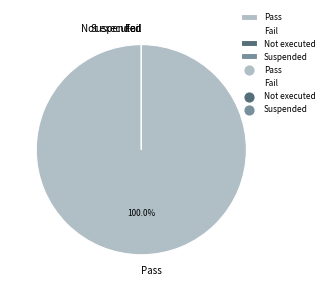

Which category has the biggest portion of the pie?

Pass